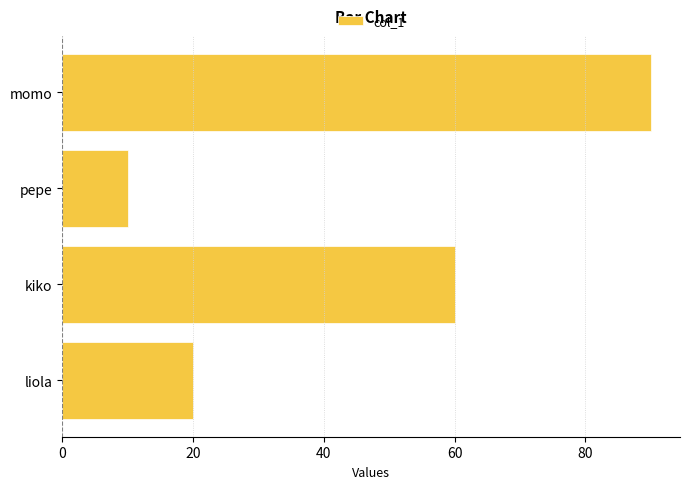

The chart shows a value of 104 at kiko. True or false?

False